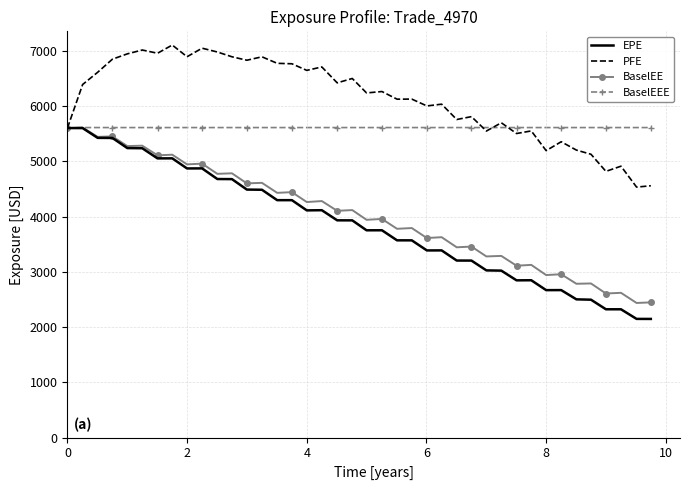

What is the minimum value for BaselEE?

2436.7